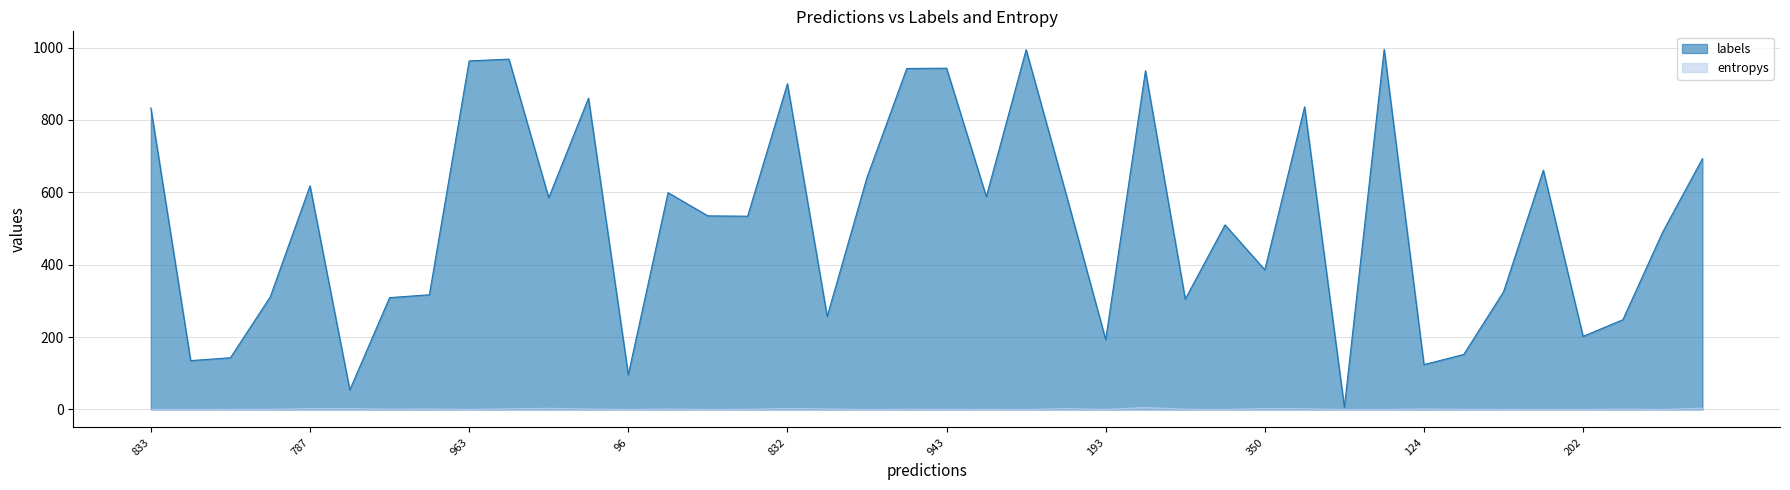

In entropys, how many points are lower than both neighbors (excluding endpoints)?

12